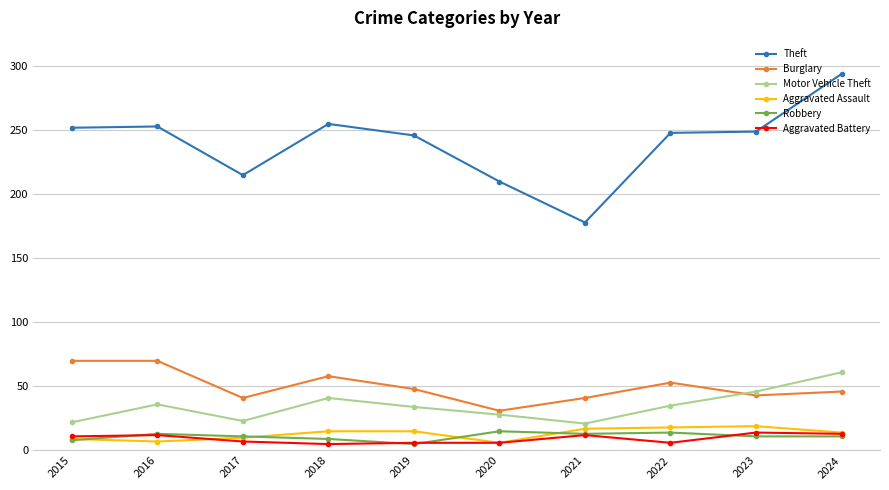

What is the approximate value of Aggravated Battery at 2016?

12